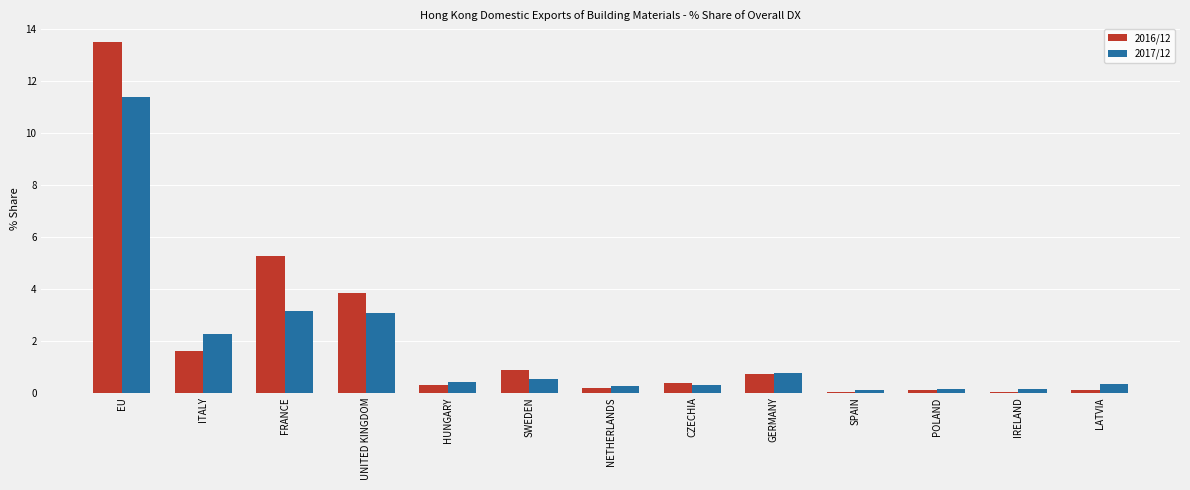

Between EU and FRANCE, which series saw the biggest shift?

2017/12